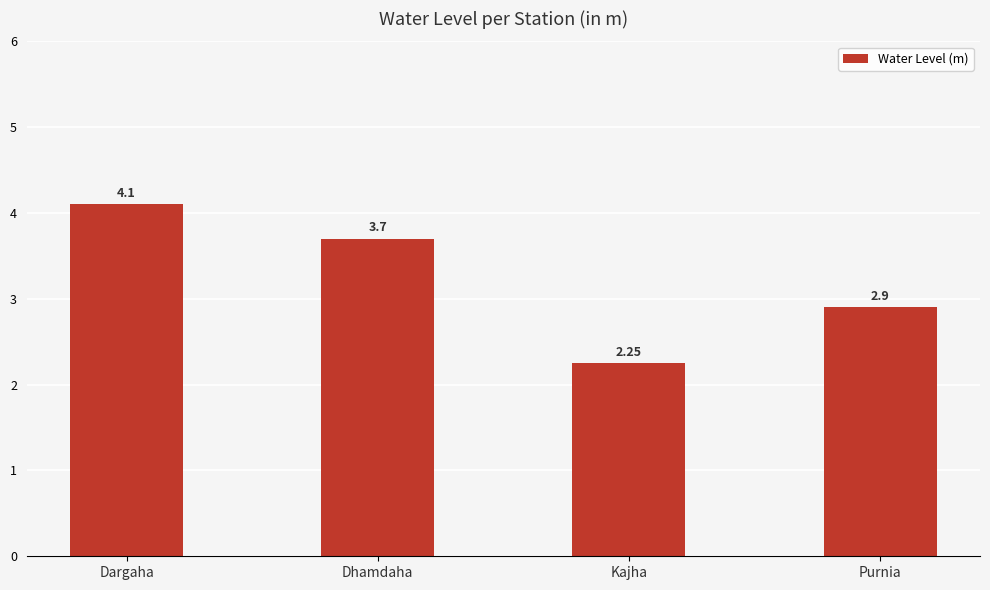

Where is the data nearest to the value 3?

Purnia